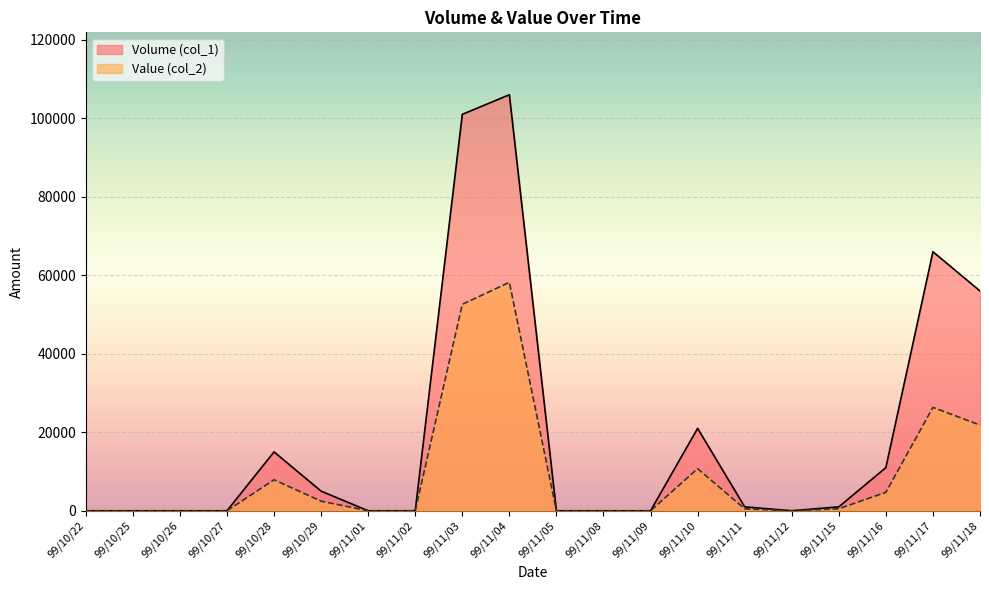

Which category has the lowest value across all series?

99/10/22